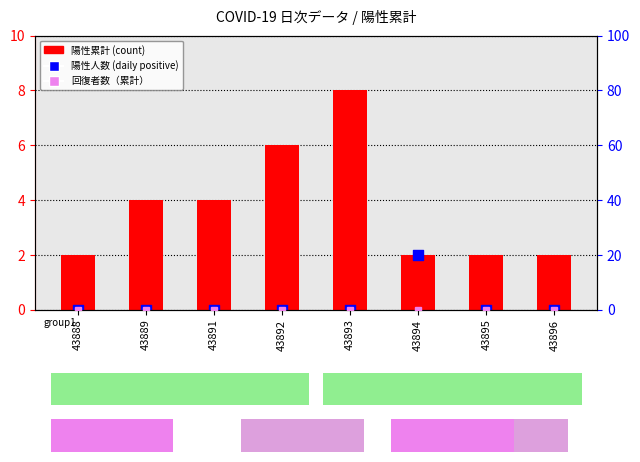

Is the value of 回復者数（累計） at 43894 greater than the value of 陽性累計 at 43889?

No